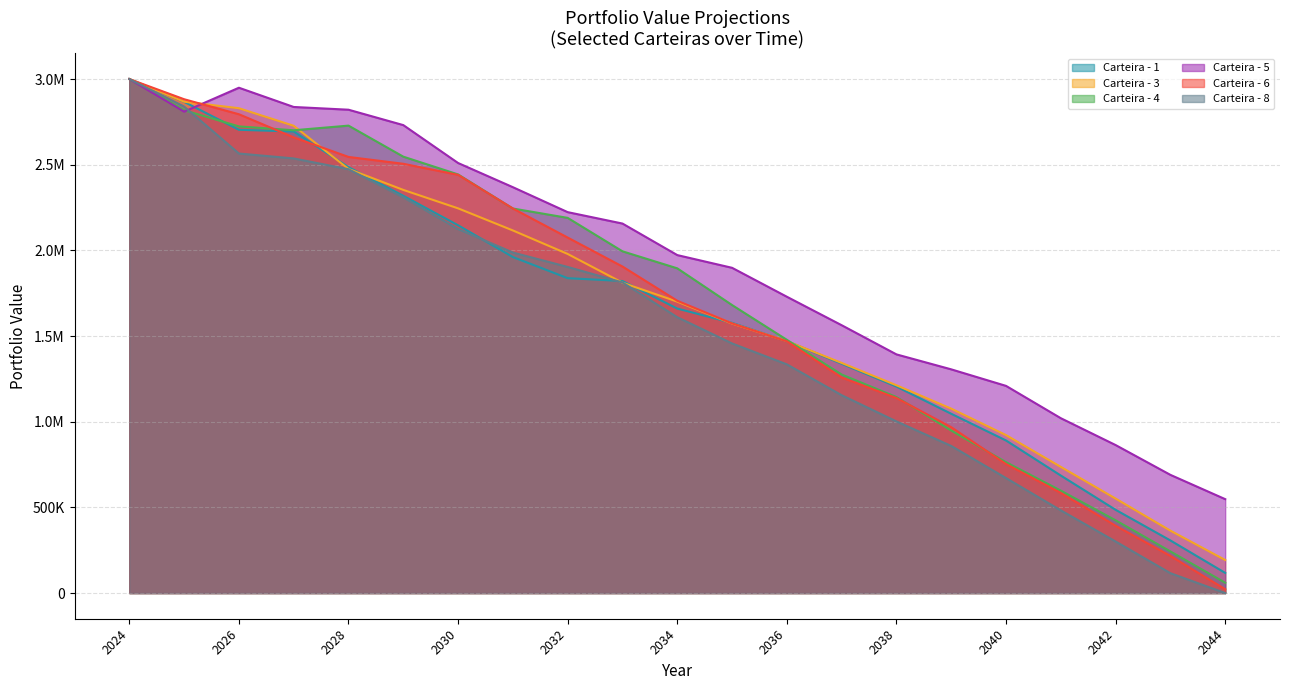

What are all the series names shown in the legend?

Carteira - 1, Carteira - 3, Carteira - 4, Carteira - 5, Carteira - 6, Carteira - 8